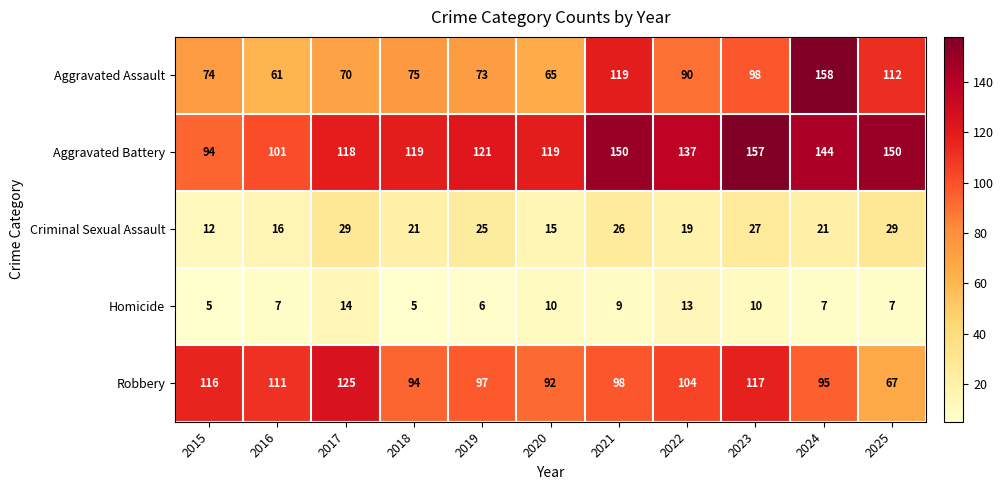

What is the maximum value for Aggravated Assault?

158